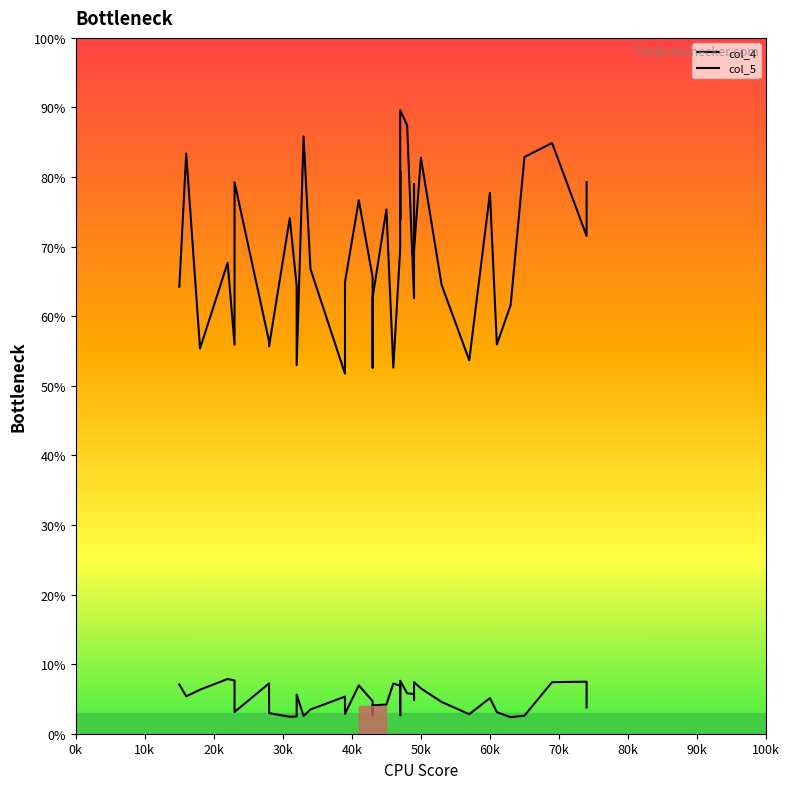

Is this an area chart (filled region under the line)?

No